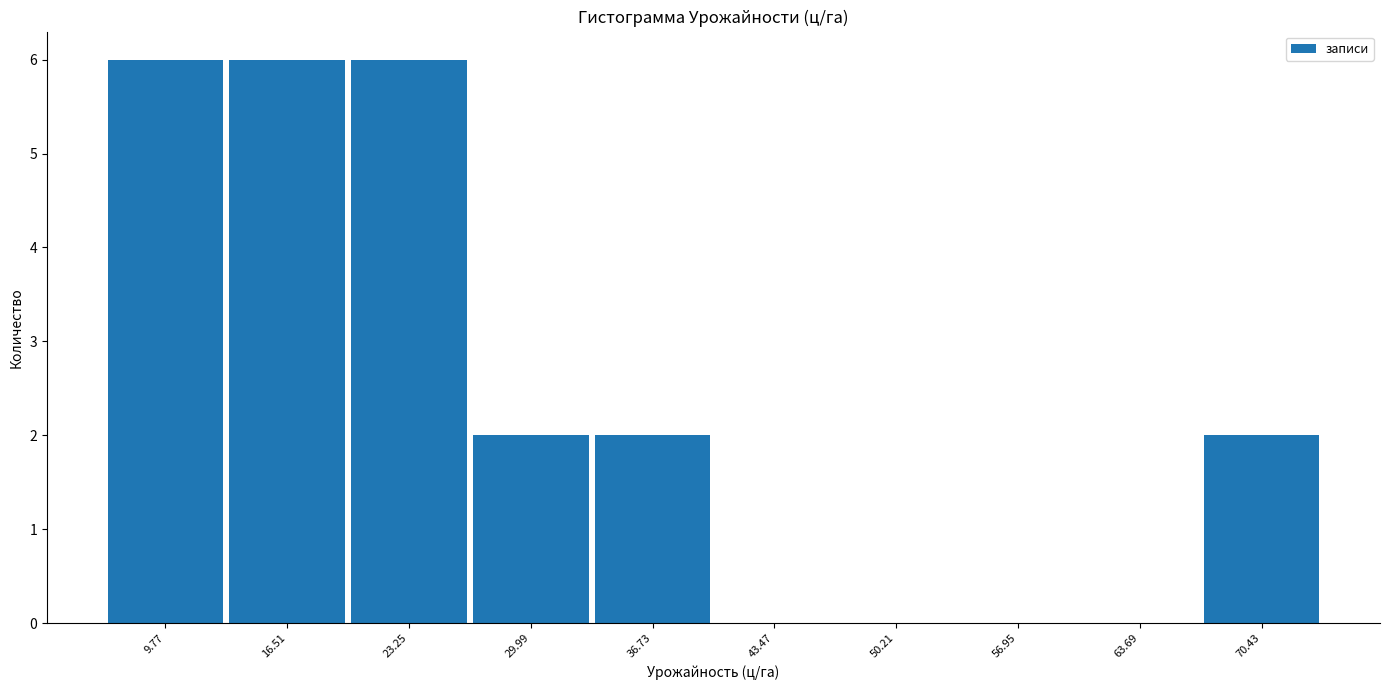

How tall is the bar that spans 27 to 33 on the x-axis? Neither the bar edges nor the heights are printed on the chart, so give them approximately, as read against the axes.

2